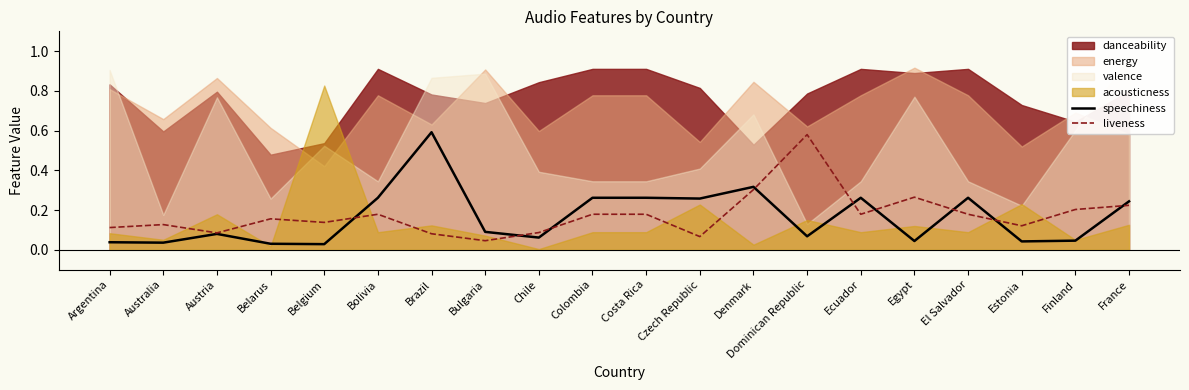

How many lines are shown in the chart?

2